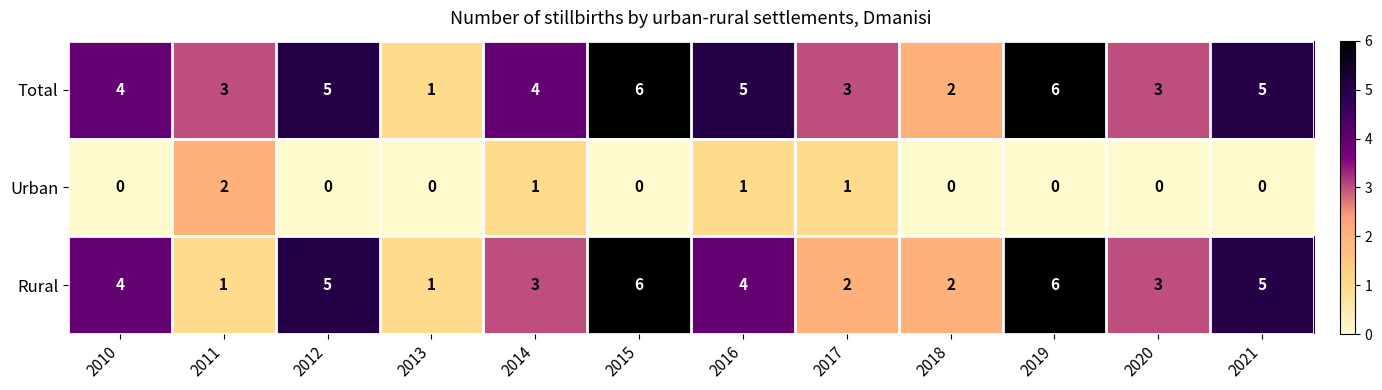

The value of Total at 2013 is 0. True or false?

False